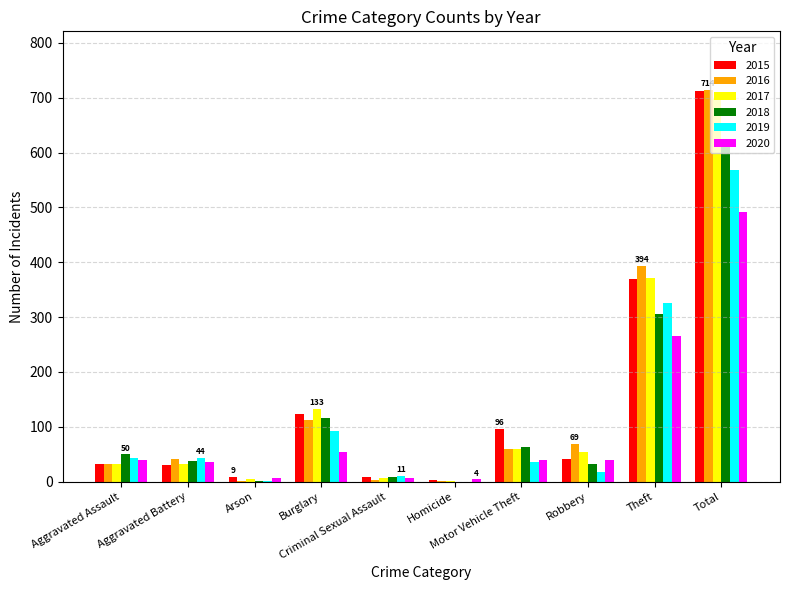

Are the bars horizontal?

No